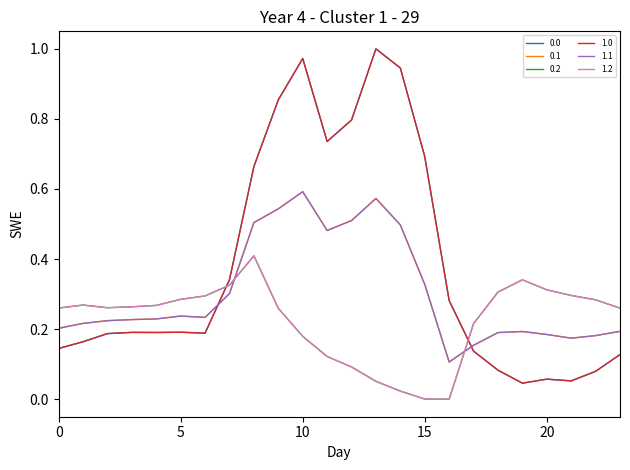

Does the chart have visible grid lines?

No